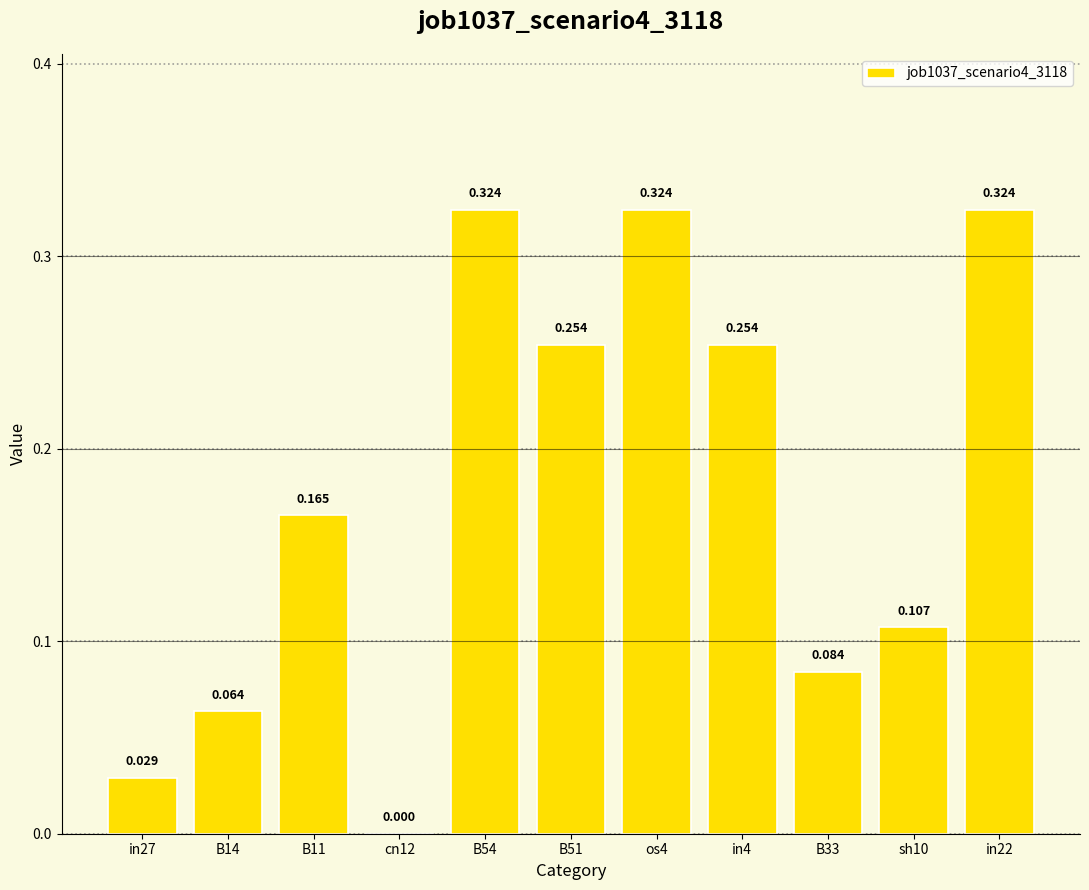

Reading left to right, extract all data points from this chart.

0.0	0.1	0.2	0.0	0.3	0.3	0.3	0.3	0.1	0.1	0.3